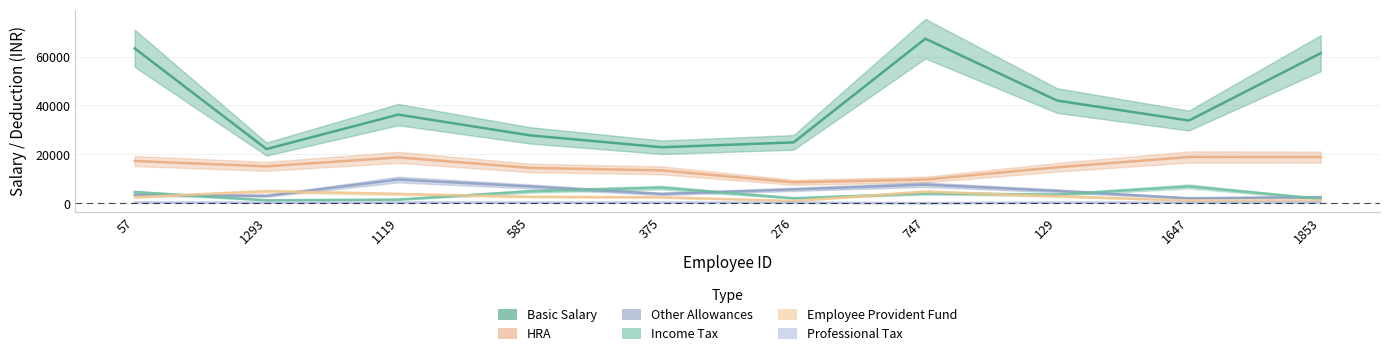

What is the label of the 5th point from the left?

375